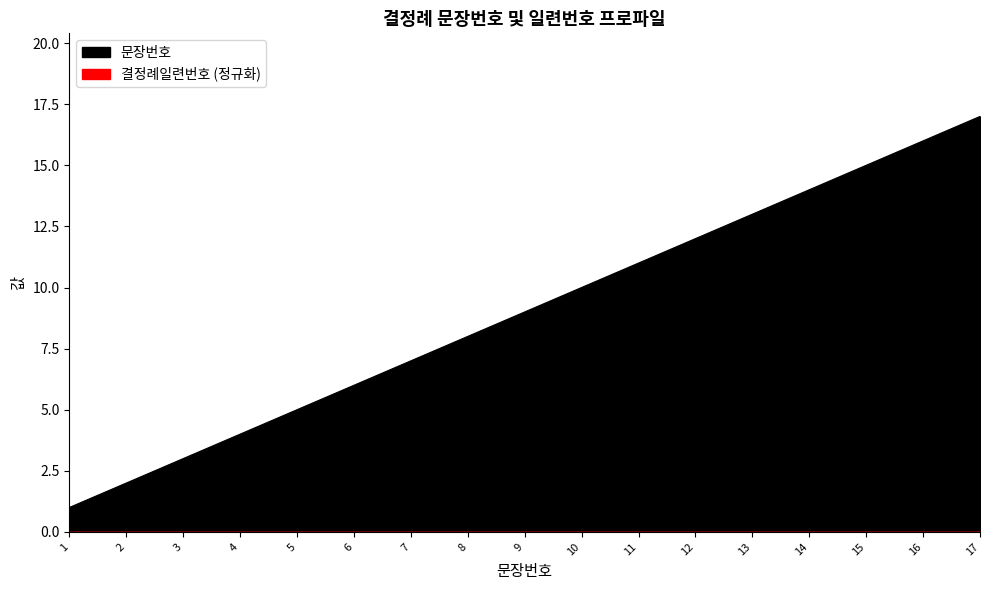

Which category has the highest value across all series?

17